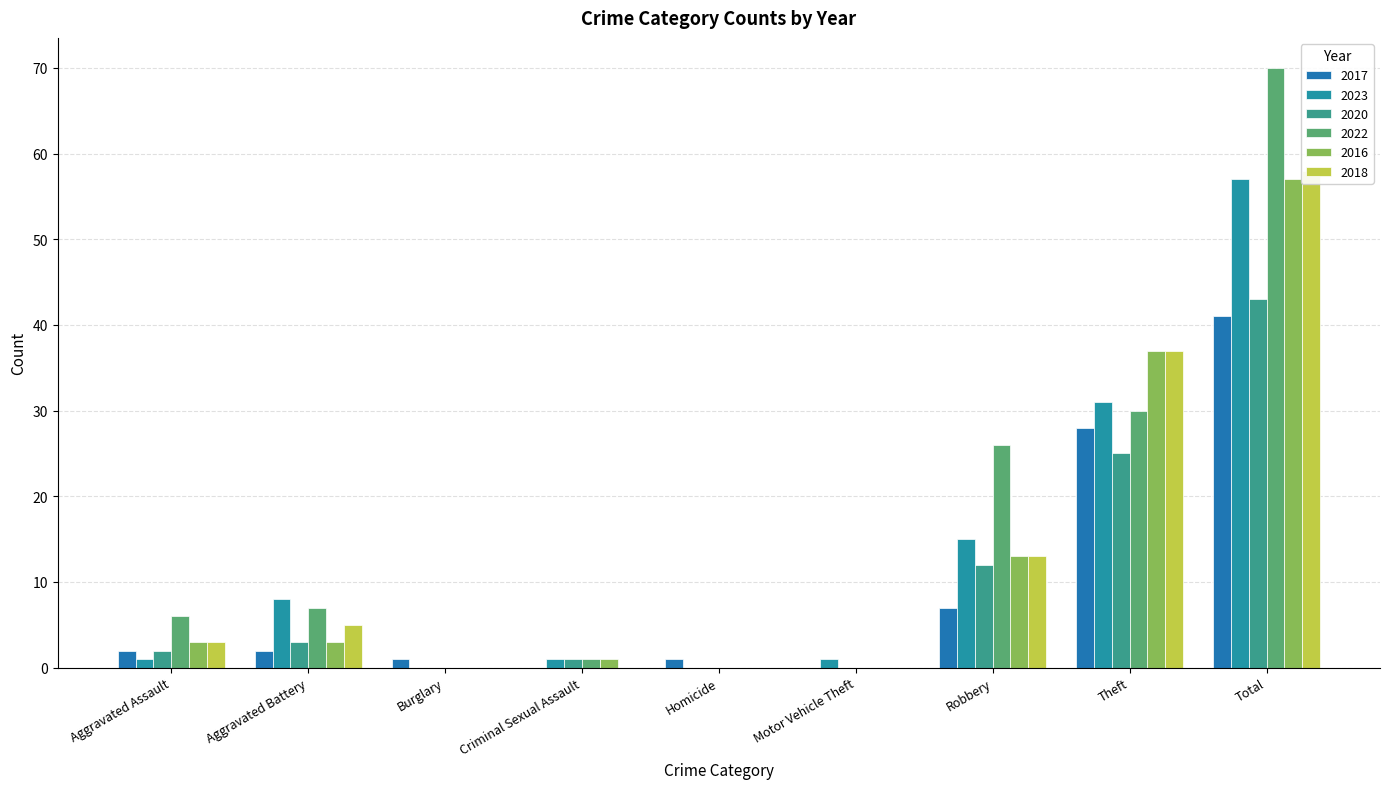

Reading right to left, list all the values displayed in this chart.

2017: Total=41	Theft=28	Robbery=7	Motor Vehicle Theft=0	Homicide=1	Criminal Sexual Assault=0	Burglary=1	Aggravated Battery=2	Aggravated Assault=2
2023: Total=57	Theft=31	Robbery=15	Motor Vehicle Theft=1	Homicide=0	Criminal Sexual Assault=1	Burglary=0	Aggravated Battery=8	Aggravated Assault=1
2020: Total=43	Theft=25	Robbery=12	Motor Vehicle Theft=0	Homicide=0	Criminal Sexual Assault=1	Burglary=0	Aggravated Battery=3	Aggravated Assault=2
2022: Total=70	Theft=30	Robbery=26	Motor Vehicle Theft=0	Homicide=0	Criminal Sexual Assault=1	Burglary=0	Aggravated Battery=7	Aggravated Assault=6
2016: Total=57	Theft=37	Robbery=13	Motor Vehicle Theft=0	Homicide=0	Criminal Sexual Assault=1	Burglary=0	Aggravated Battery=3	Aggravated Assault=3
2018: Total=58	Theft=37	Robbery=13	Motor Vehicle Theft=0	Homicide=0	Criminal Sexual Assault=0	Burglary=0	Aggravated Battery=5	Aggravated Assault=3